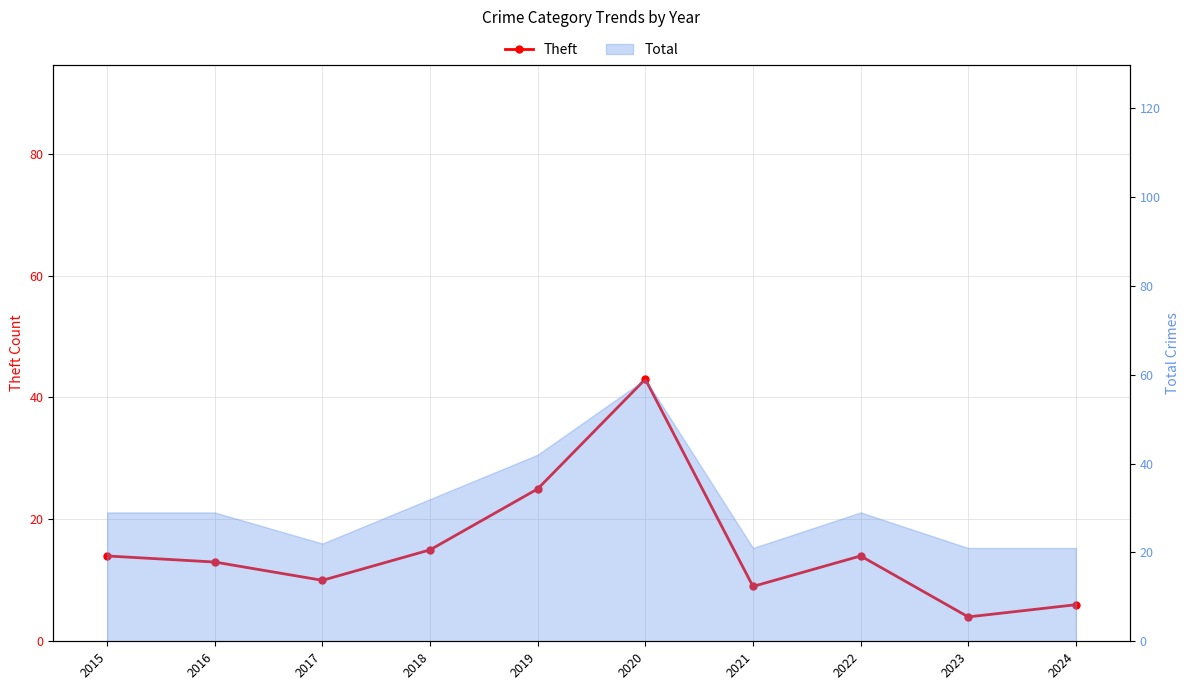

Rank the categories by value from lowest to highest.

2023, 2024, 2021, 2017, 2016, 2015, 2022, 2018, 2019, 2020